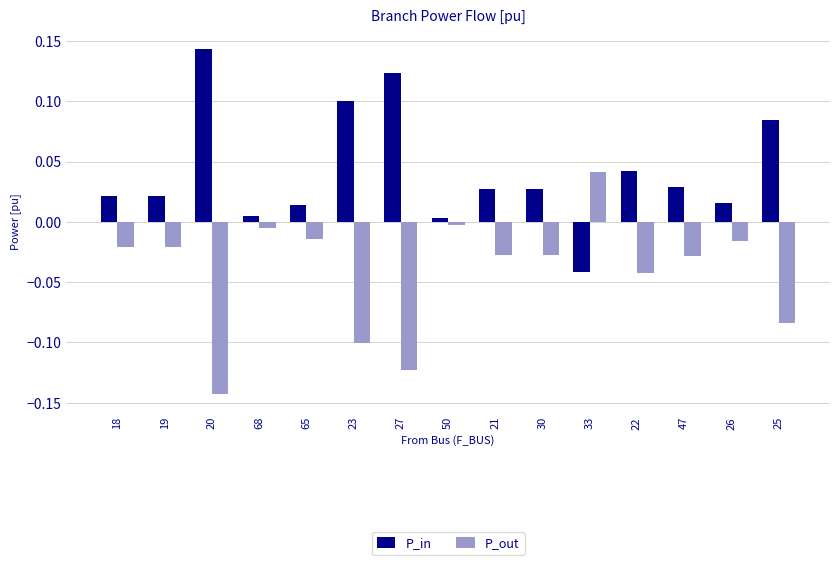

Which series has the largest total across all categories?

P_in